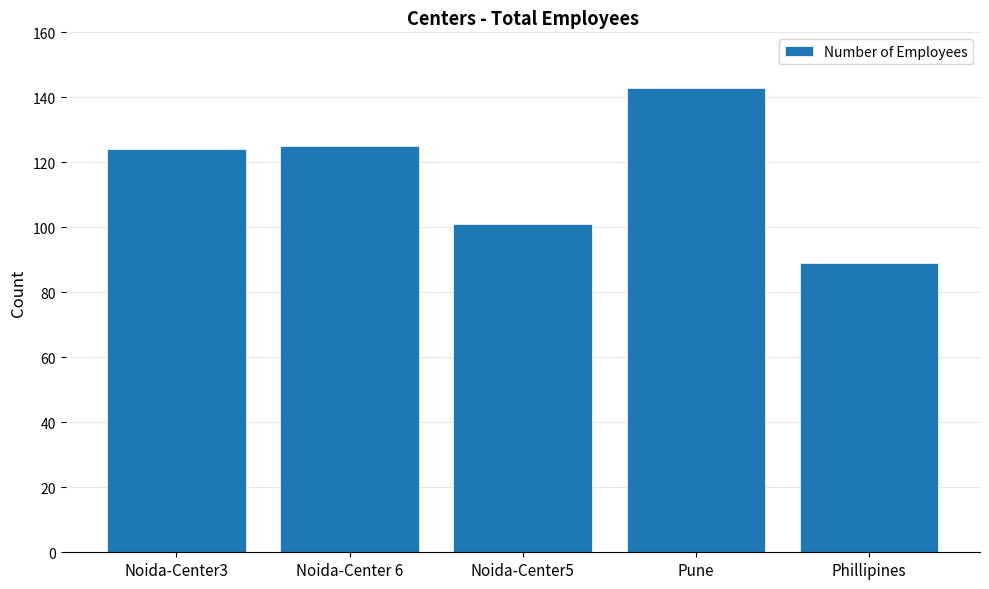

What is the difference between the maximum and second lowest values?

42